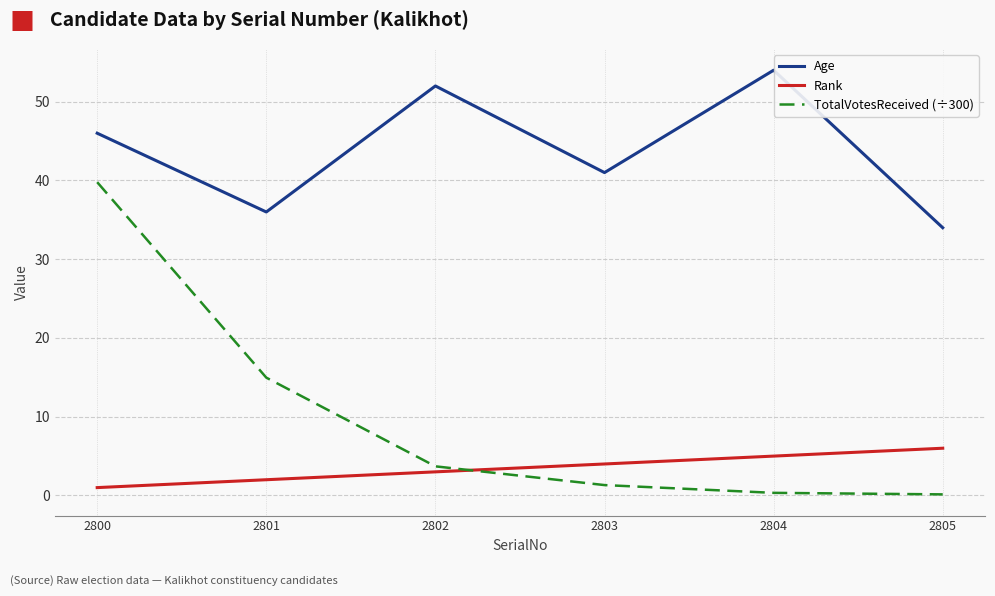

What is the sum of all TotalVotesReceived (÷300) values?

60.2